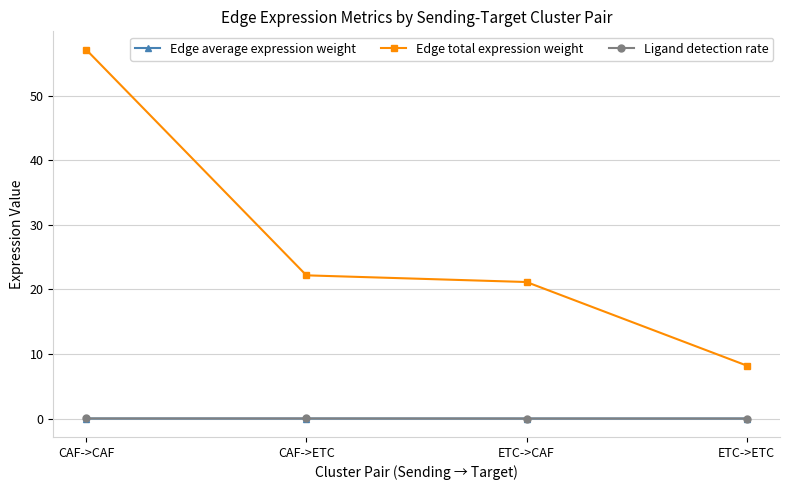

The Edge total expression weight series shows 8.2 at ETC->ETC. True or false?

True